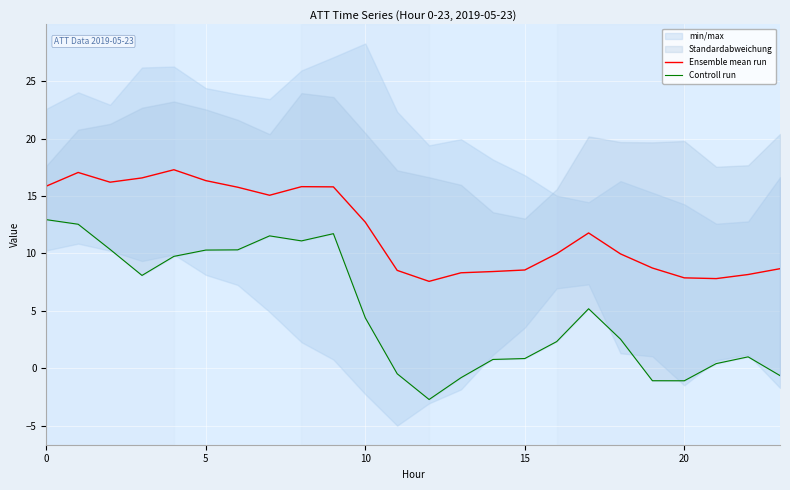

Reading left to right, list all the values displayed in this chart.

Ensemble mean run: 15.9	17.1	16.2	16.6	17.3	16.3	15.8	15.1	15.8	15.8	12.7	8.5	7.6	8.3	8.4	8.6	10.0	11.8	10.0	8.7	7.9	7.8	8.2	8.7
Controll run: 12.9	12.5	10.3	8.1	9.7	10.3	10.3	11.5	11.1	11.7	4.4	-0.5	-2.7	-0.8	0.8	0.8	2.3	5.2	2.5	-1.1	-1.1	0.4	1.0	-0.6